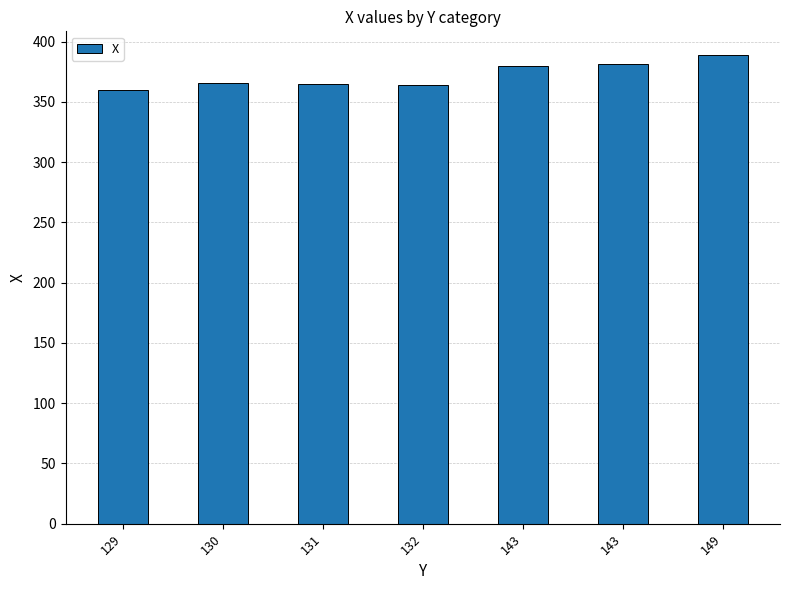

How many data points are less than 366?

3